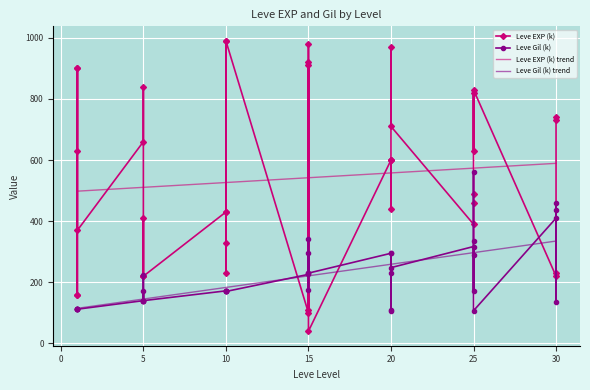

True or false: Leve EXP (k) has more than 2 interior local peaks.

True